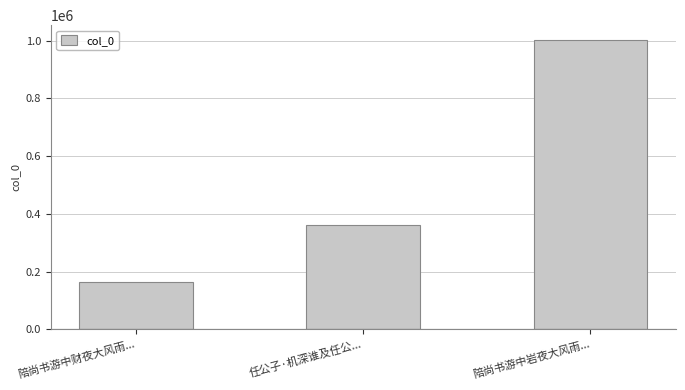

Count the number of data series in this chart.

1